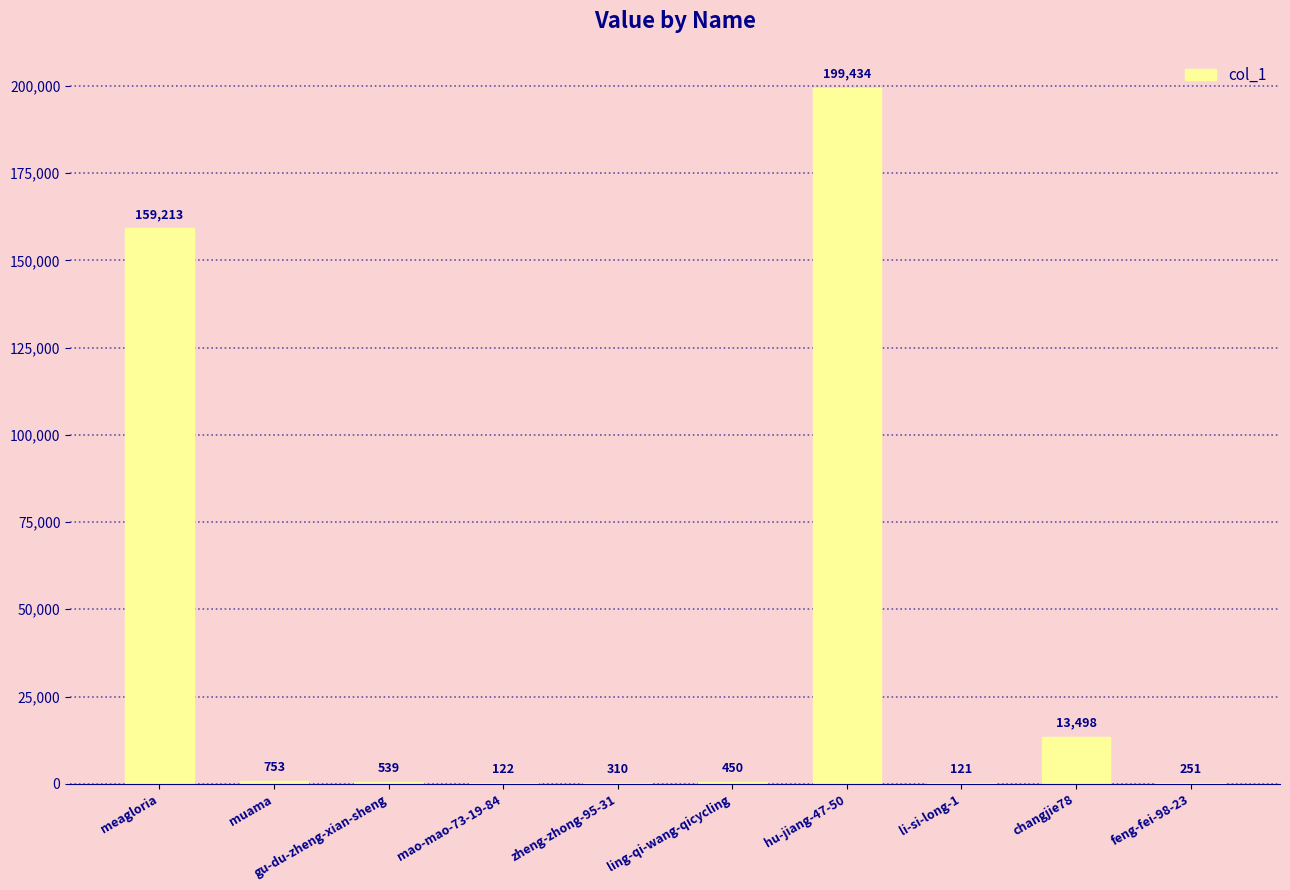

At which category does the chart reach its peak across all series?

hu-jiang-47-50